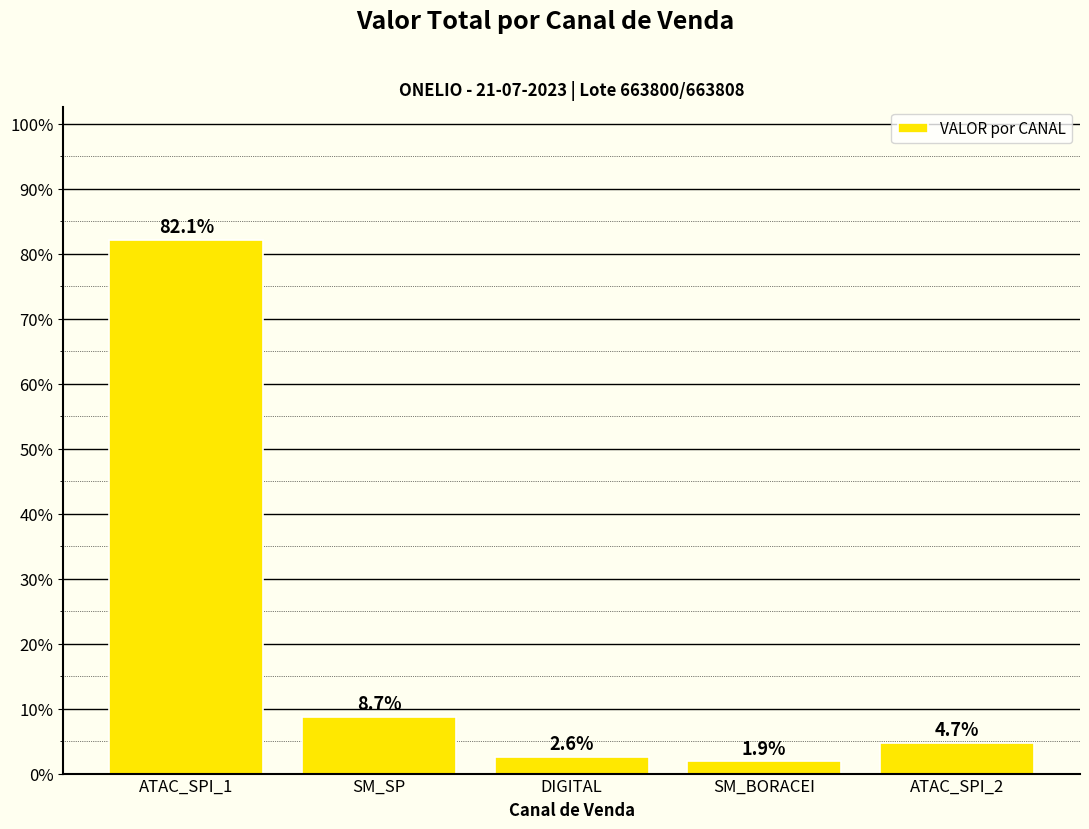

Is it true that the value at SM_SP is 15.5?

False